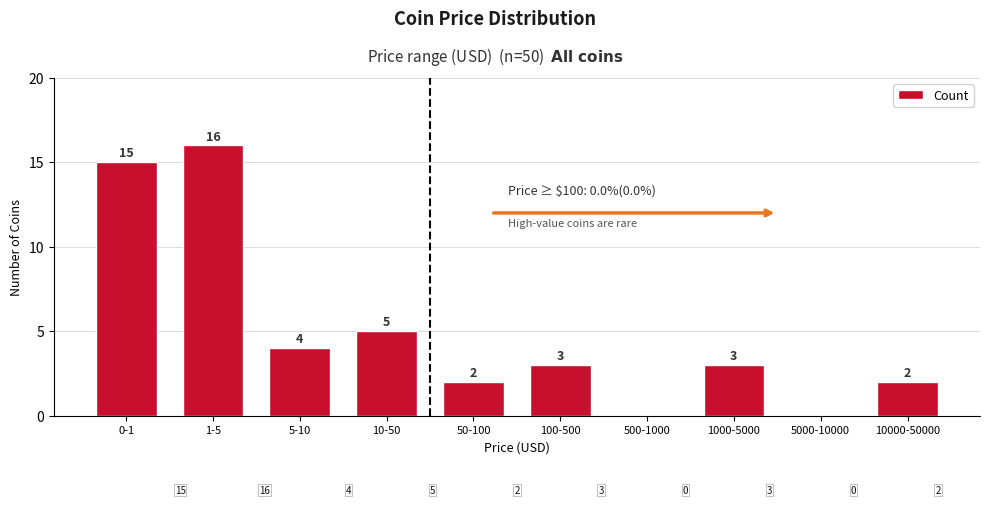

Reading left to right, transcribe all the data shown in this chart.

0-1=15	1-5=16	5-10=4	10-50=5	50-100=2	100-500=3	500-1000=0	1000-5000=3	5000-10000=0	10000-50000=2